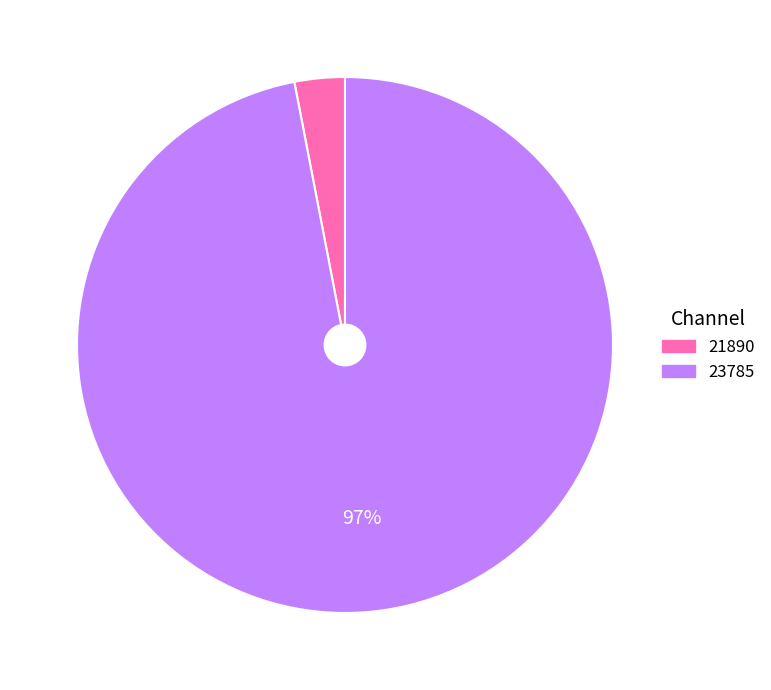

To the nearest percent, what is the difference between the largest and smallest slice percentages?

94%